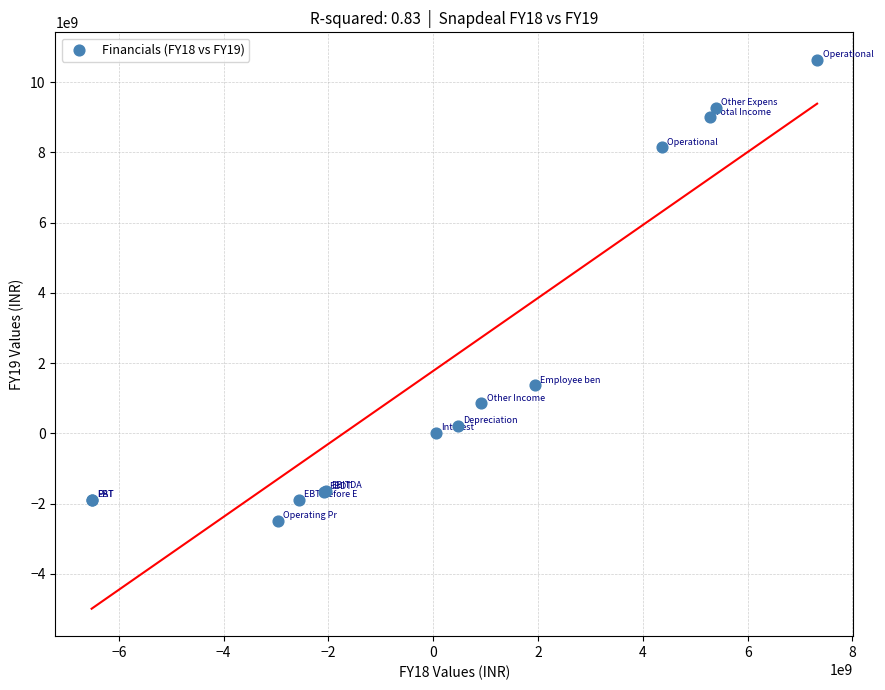

What Y value in the scatter plot is closest to 4069000000?

1367000000